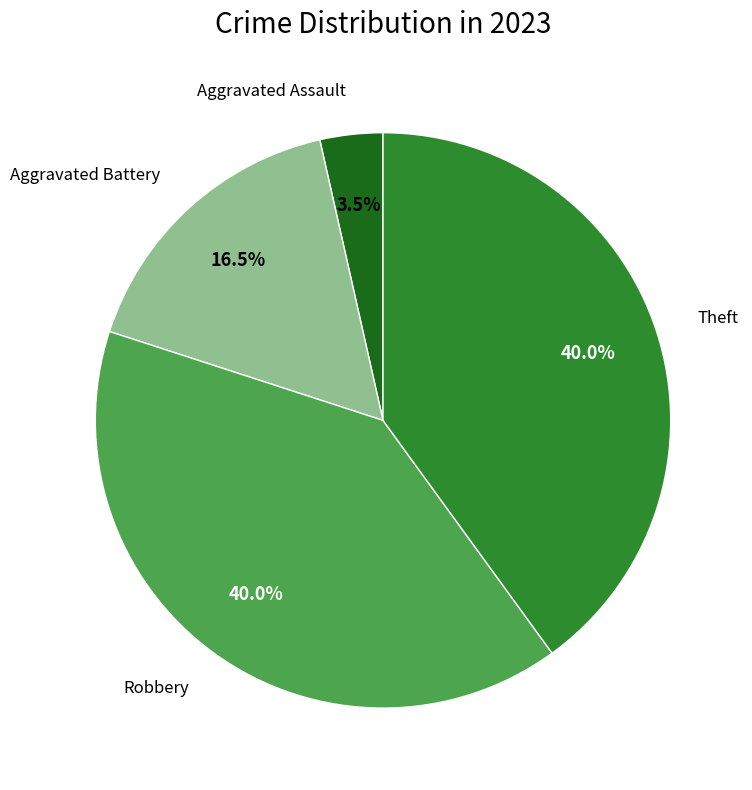

Count the number of slices in the pie.

4